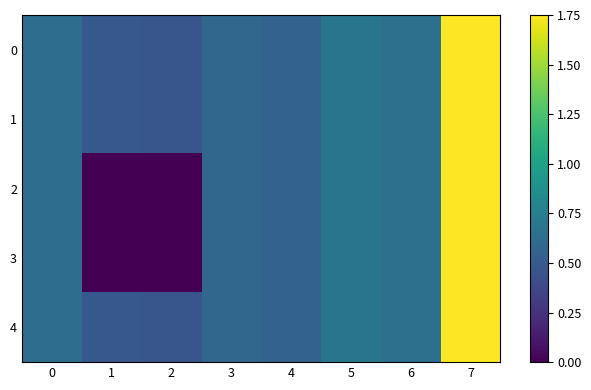

List the series in order of their peak value, lowest first.

0, 1, 2, 3, 4